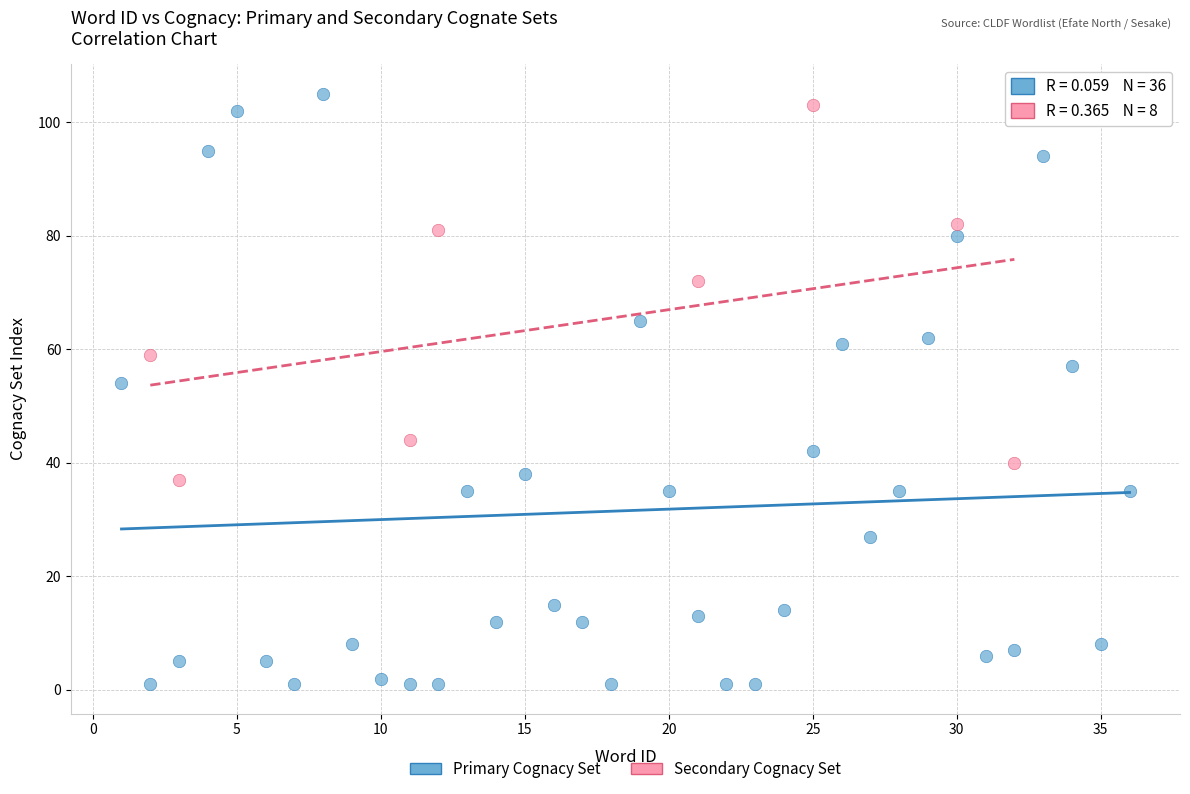

Which series has the largest Y range (max minus min)?

Primary Cognacy Set